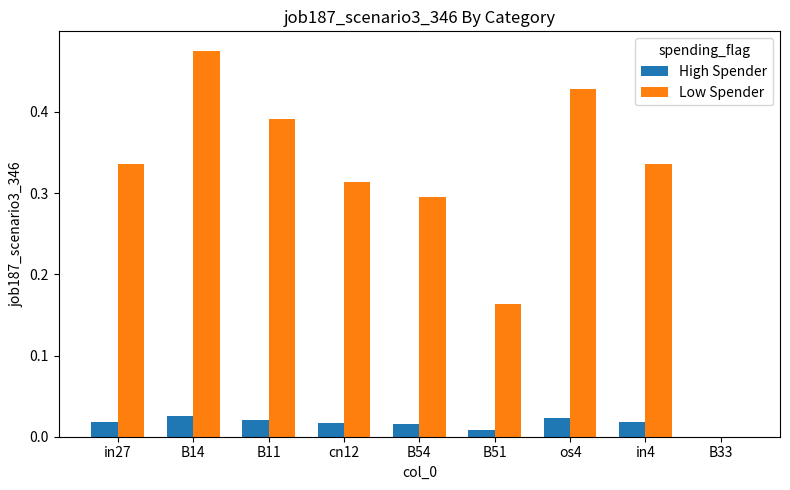

Between B11 and cn12, which series saw the biggest shift?

Low Spender